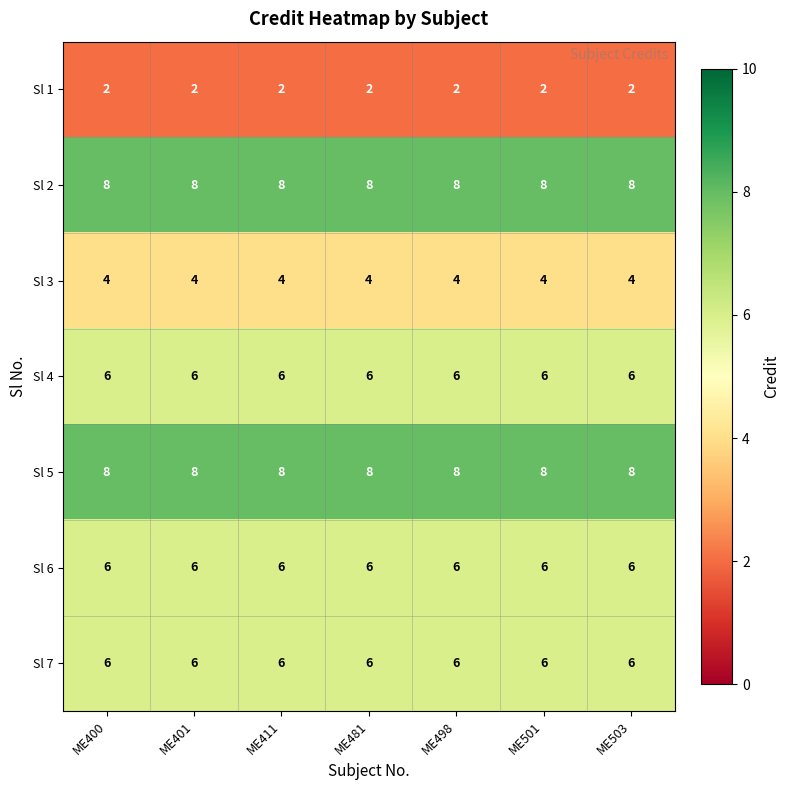

What is the sum of all Sl 2 values?

56